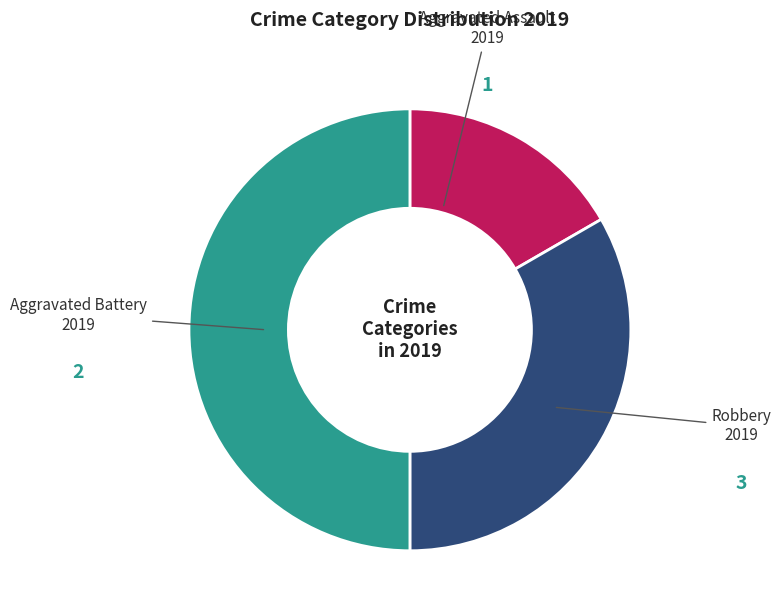

True or false: Aggravated Battery accounts for 26% of the total.

False